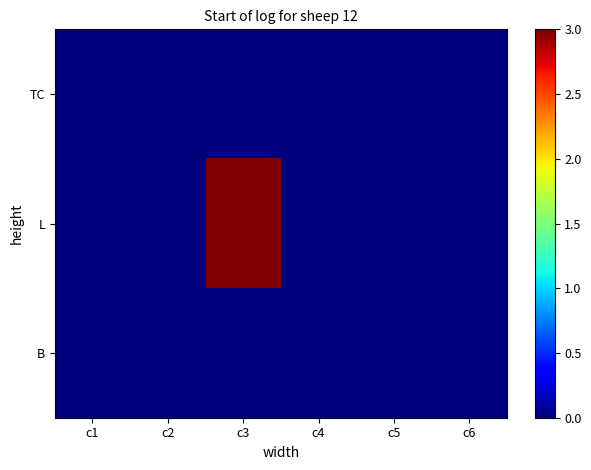

Which series has the largest range (max minus min)?

L